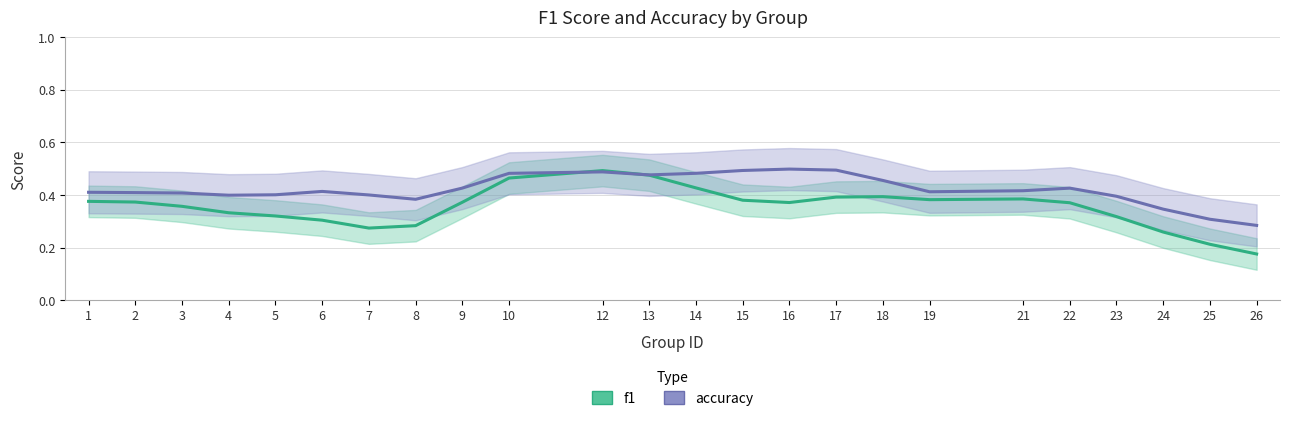

How many times do f1 and accuracy cross each other?

2